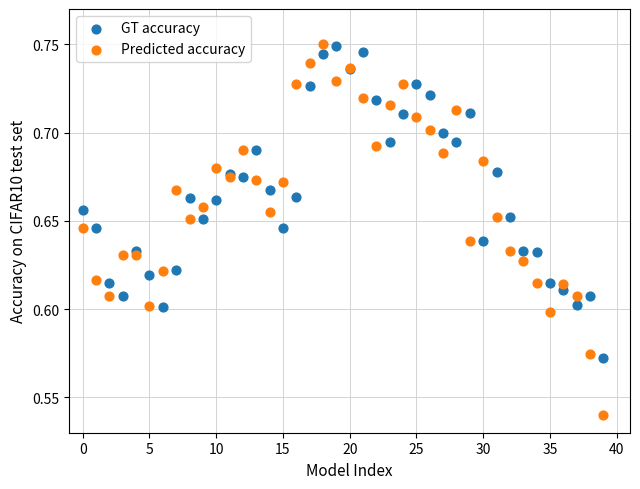

Which series reaches the minimum Y coordinate?

Predicted accuracy